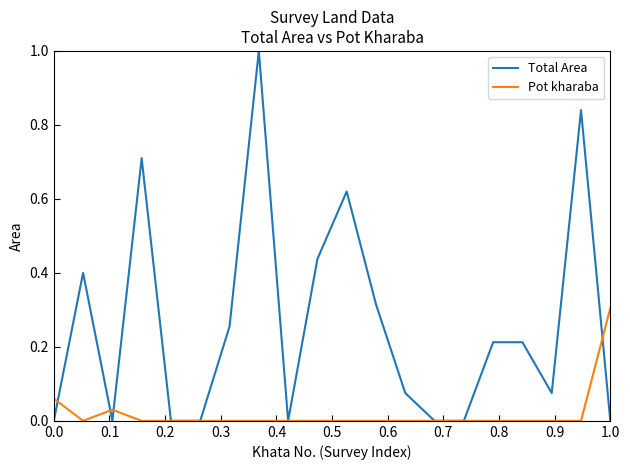

Count the number of categories in the chart.

20